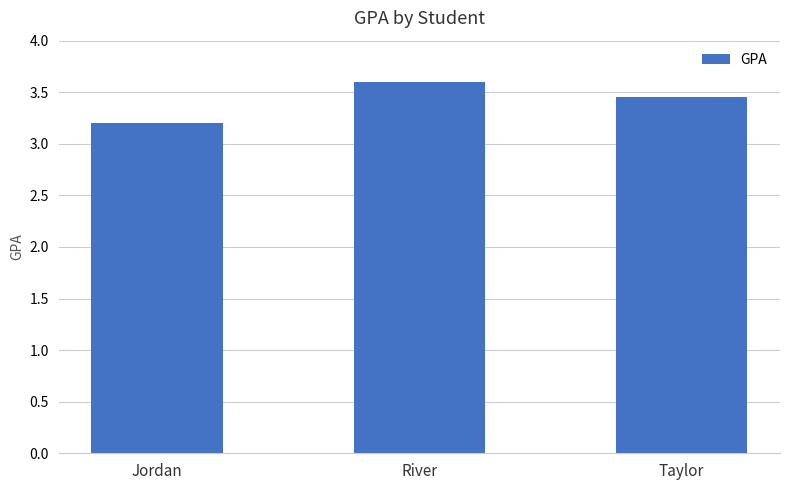

What is the average value?

3.4